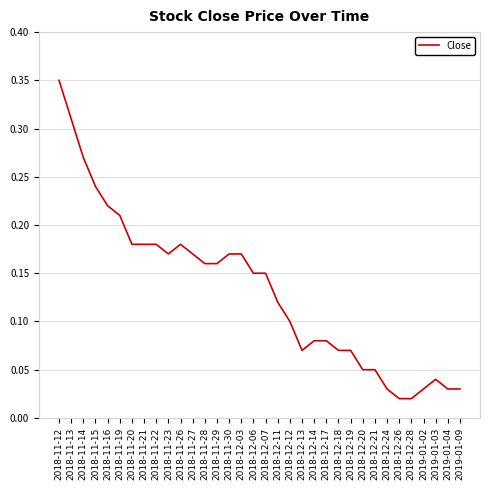

What position from the left is 2018-11-13?

2